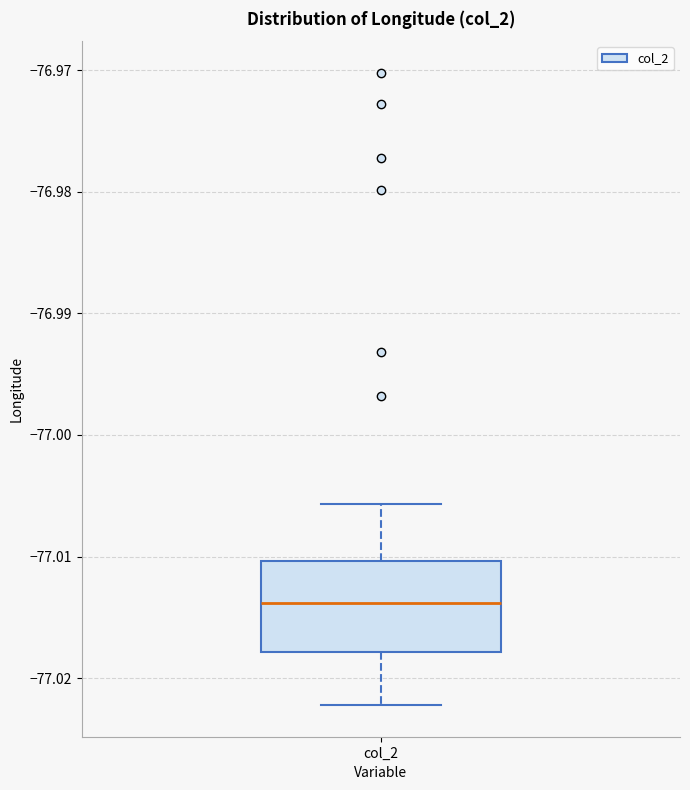

Read this box plot against the y-axis: the position of the median line, the range covered by the box, and the ends of both whiskers. The values are not printed on the chart, so give them approximately, as read against the axis.

median -77.014, box -77.018 to -77.010, whiskers -77.022 to -77.006